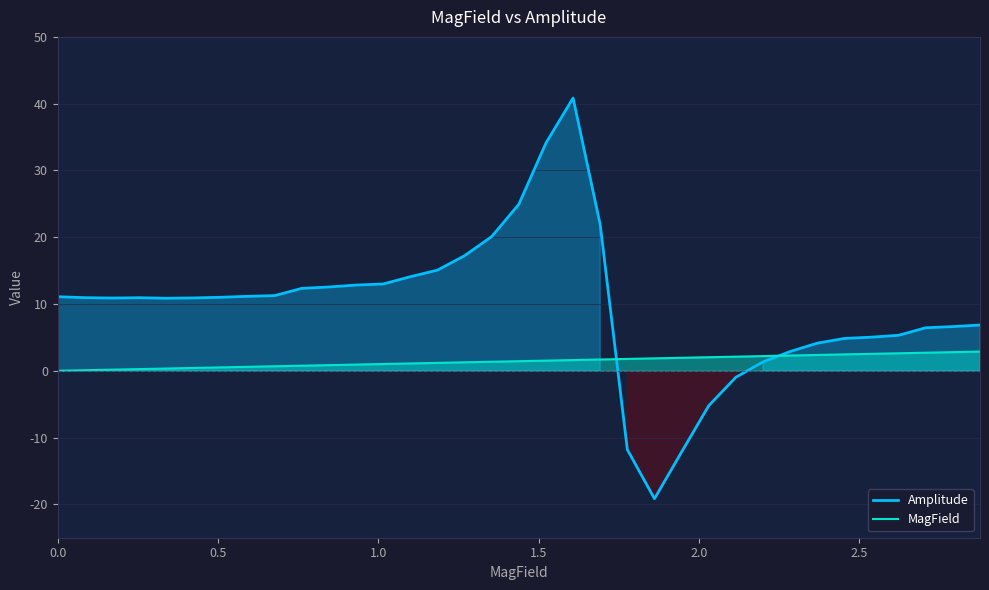

List the series in order of their peak value, lowest first.

MagField, Amplitude